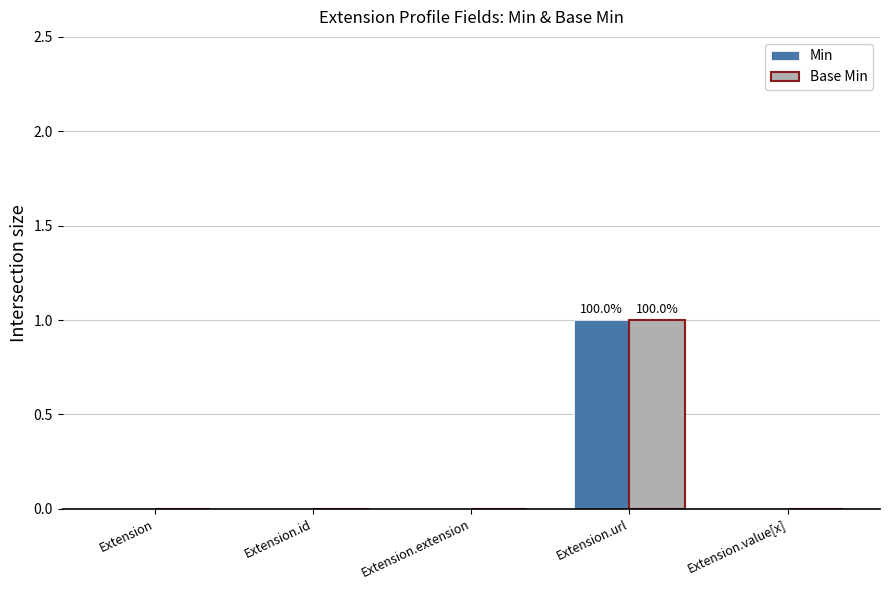

At which label does Min reach its peak?

Extension.url